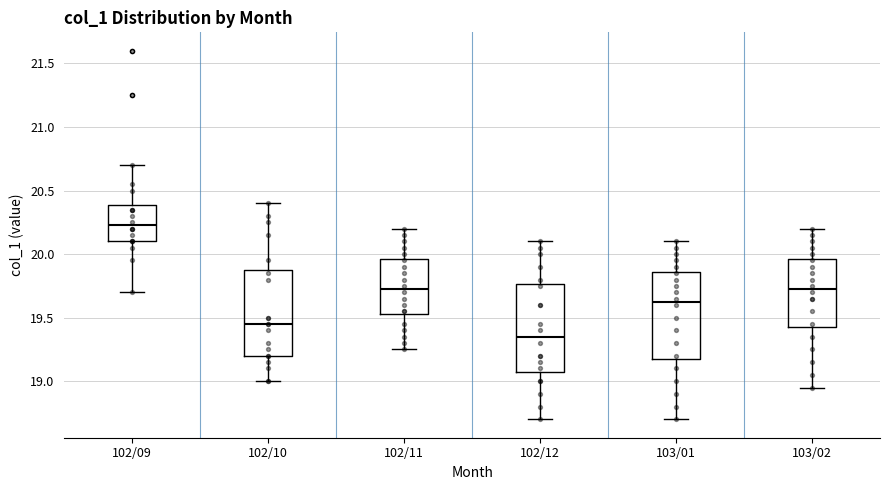

Reading left to right, transcribe this box plot: for each box, give where its median line is, the range the box spans, and where its two whiskers end, as read against the y-axis. The values are not printed on the chart, so give them approximately, as read against the axis.

102/09: median 20.25, box 20.10 to 20.40, whiskers 19.70 to 20.70
102/10: median 19.45, box 19.20 to 19.90, whiskers 19.00 to 20.40
102/11: median 19.75, box 19.55 to 19.95, whiskers 19.25 to 20.20
102/12: median 19.35, box 19.10 to 19.75, whiskers 18.70 to 20.10
103/01: median 19.65, box 19.20 to 19.85, whiskers 18.70 to 20.10
103/02: median 19.75, box 19.45 to 19.95, whiskers 18.95 to 20.20